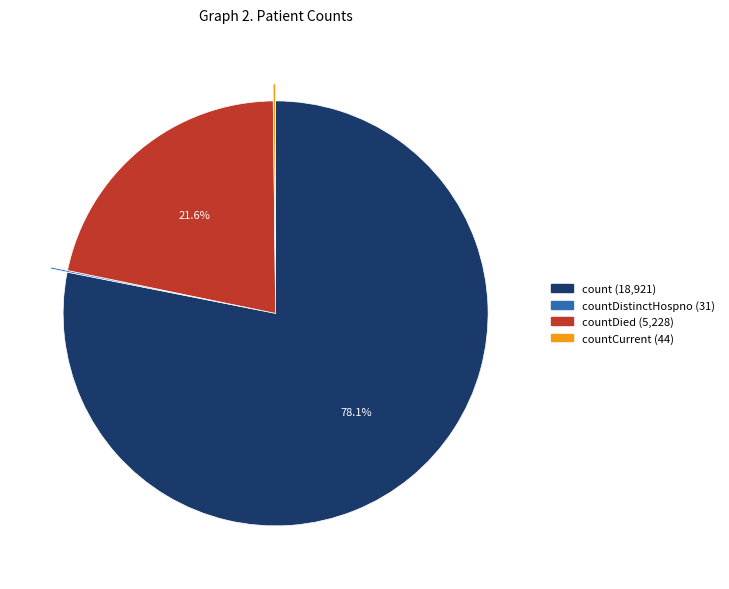

Is there a majority slice in this chart?

Yes